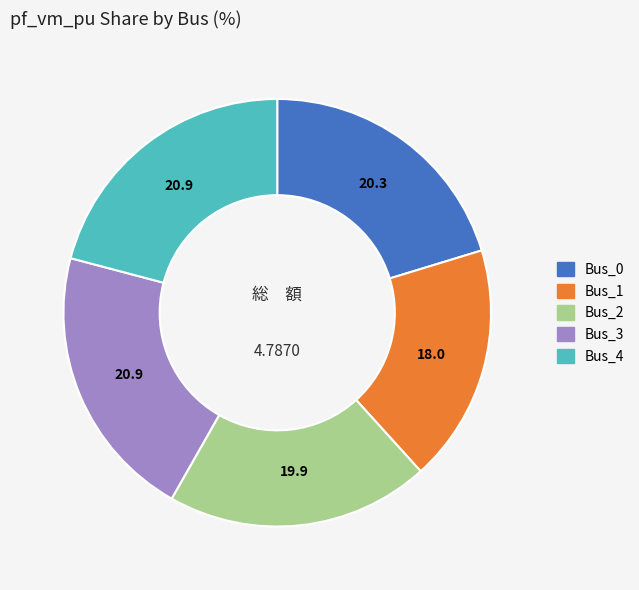

Combined, do Bus_3 and Bus_4 account for over 50%?

No